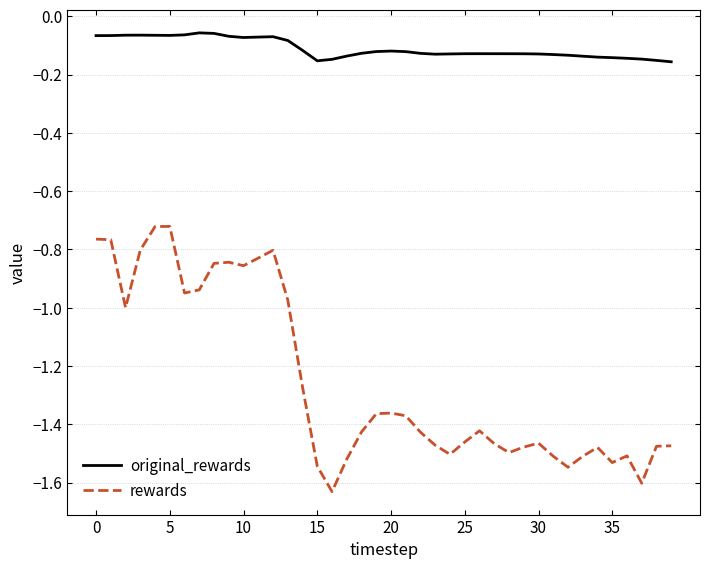

Which series has the widest spread of values?

rewards